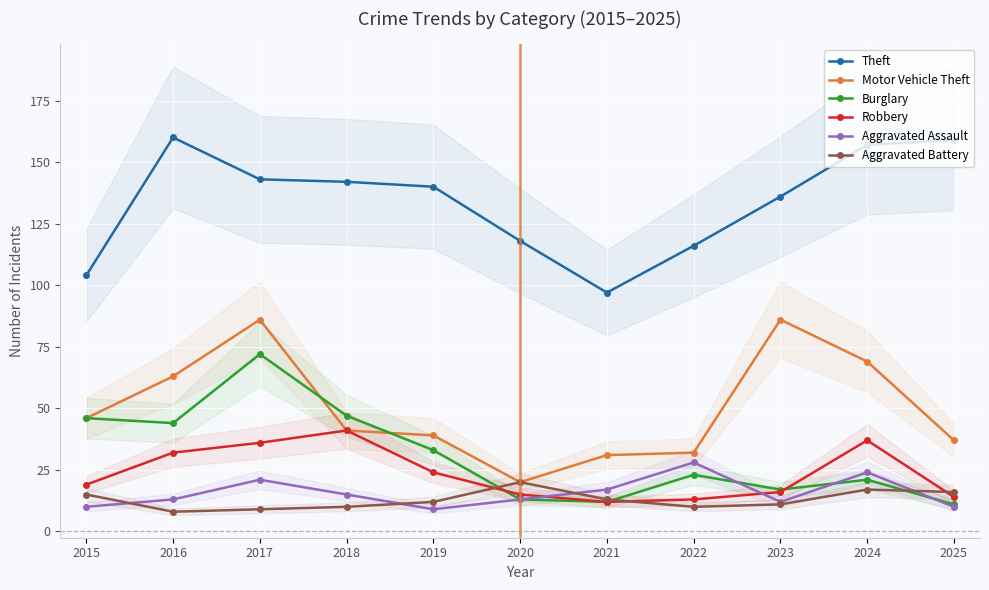

What is the greatest value displayed?

160